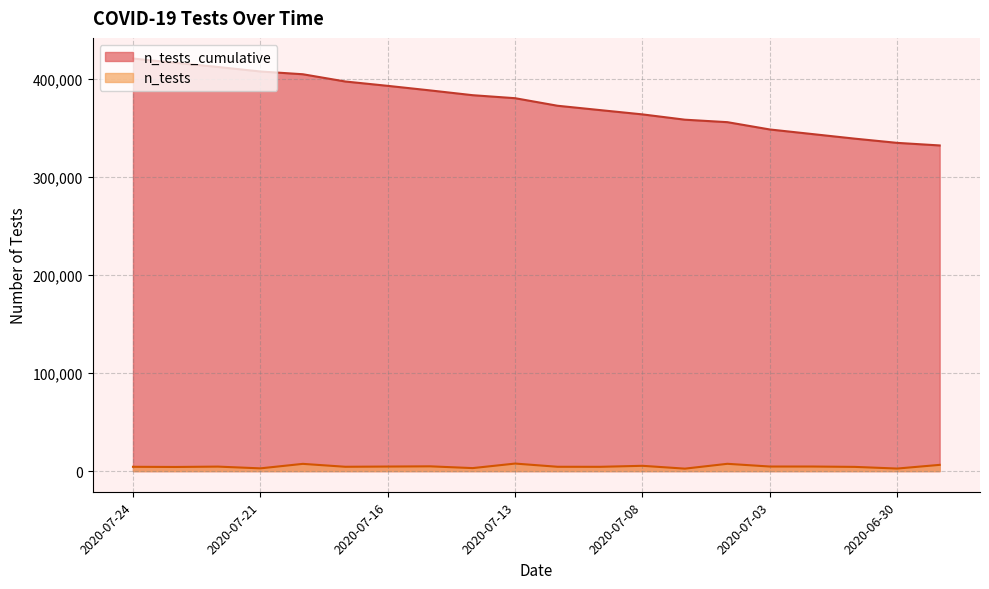

True or false: n_tests and n_tests_cumulative cross at least once.

False